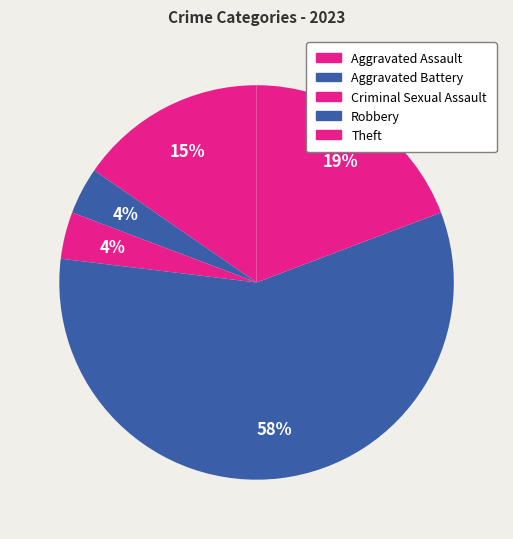

How many segments does this pie chart have?

5